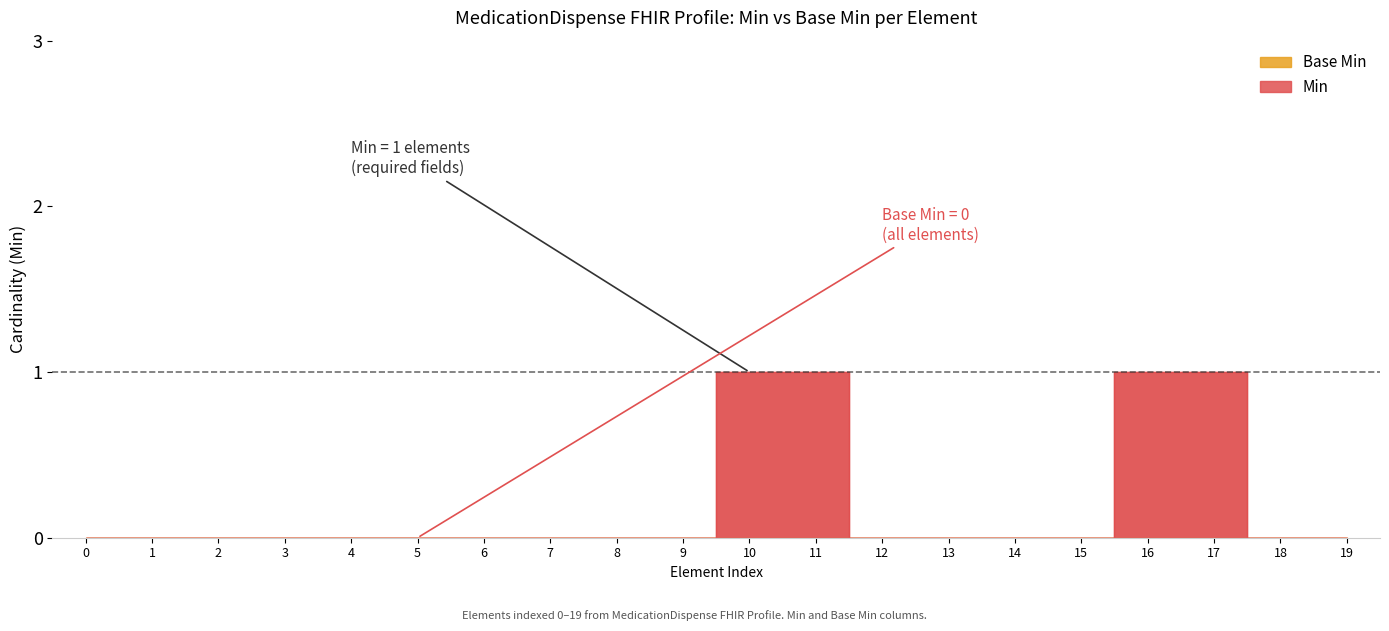

What is the change in value from 8 to 10?

+1